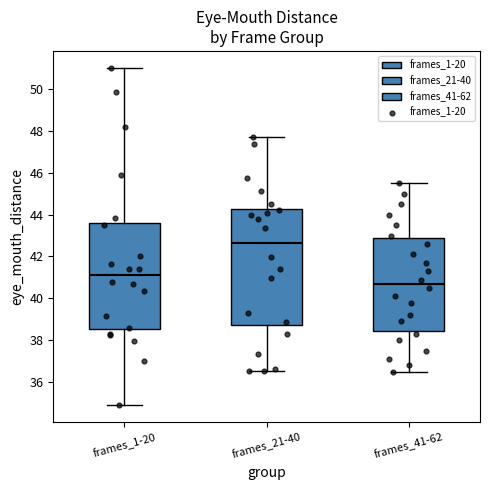

Where does the median line of the box for frames_41-62 sit on the y-axis? The values are not printed on the chart, so give them approximately, as read against the axis.

40.8